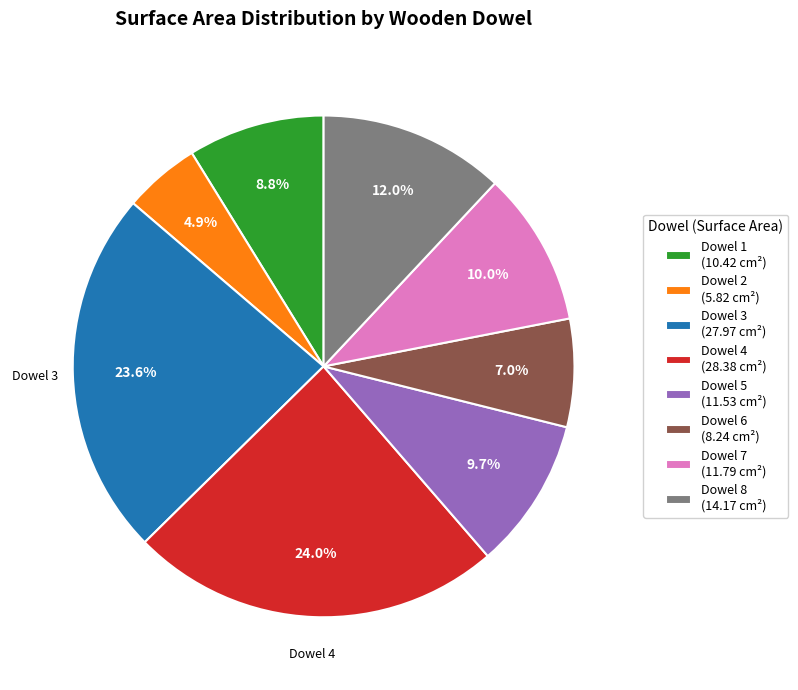

To the nearest percent, what portion does Dowel 5 represent?

10%